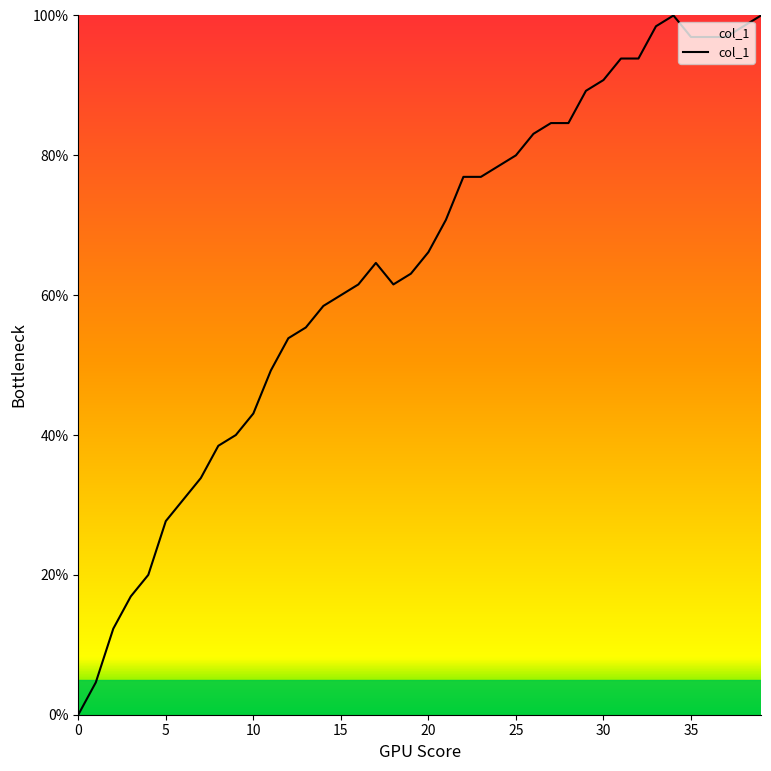

What is the maximum value shown in the chart?

100.0